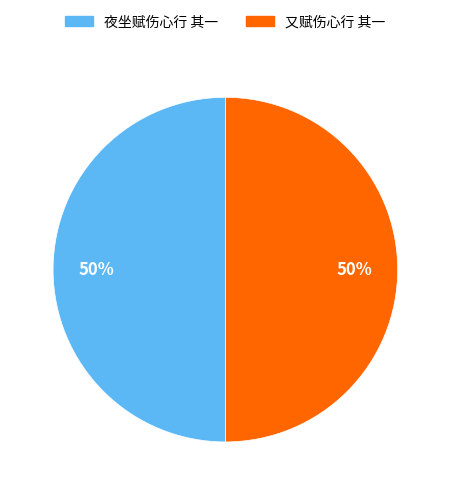

How many segments does this pie chart have?

2